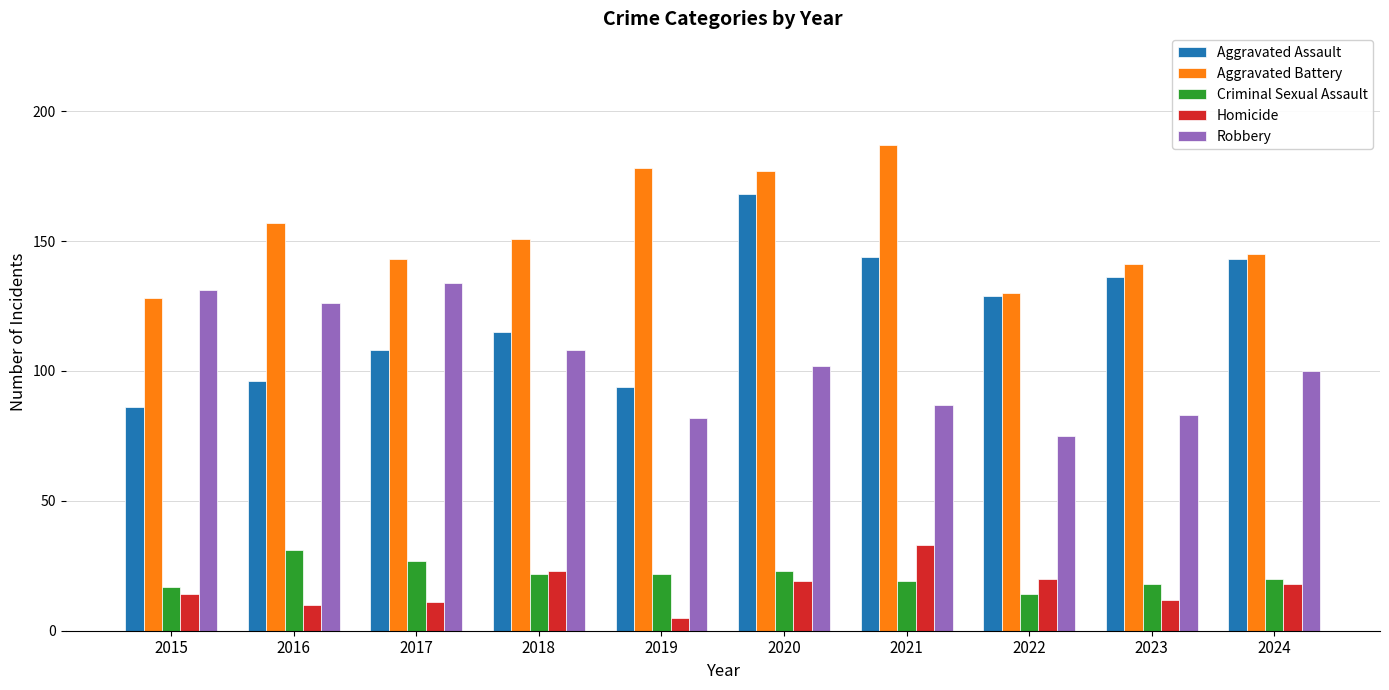

What is the sum of the Criminal Sexual Assault values at 2015 and 2016?

48